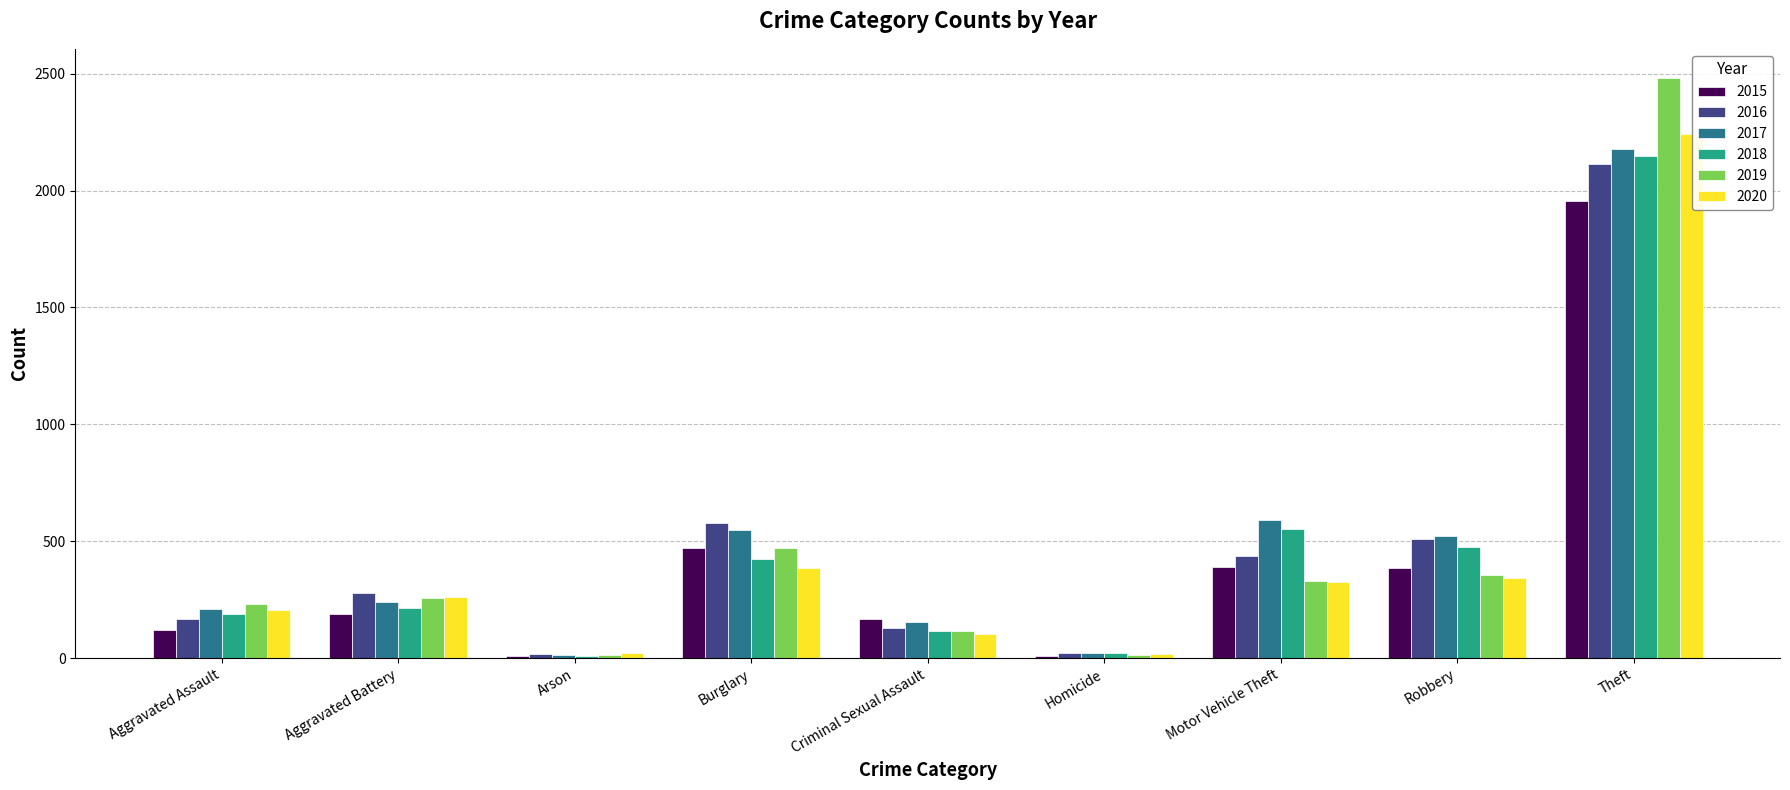

Is it true that 2017 equals 2177 at Theft?

True